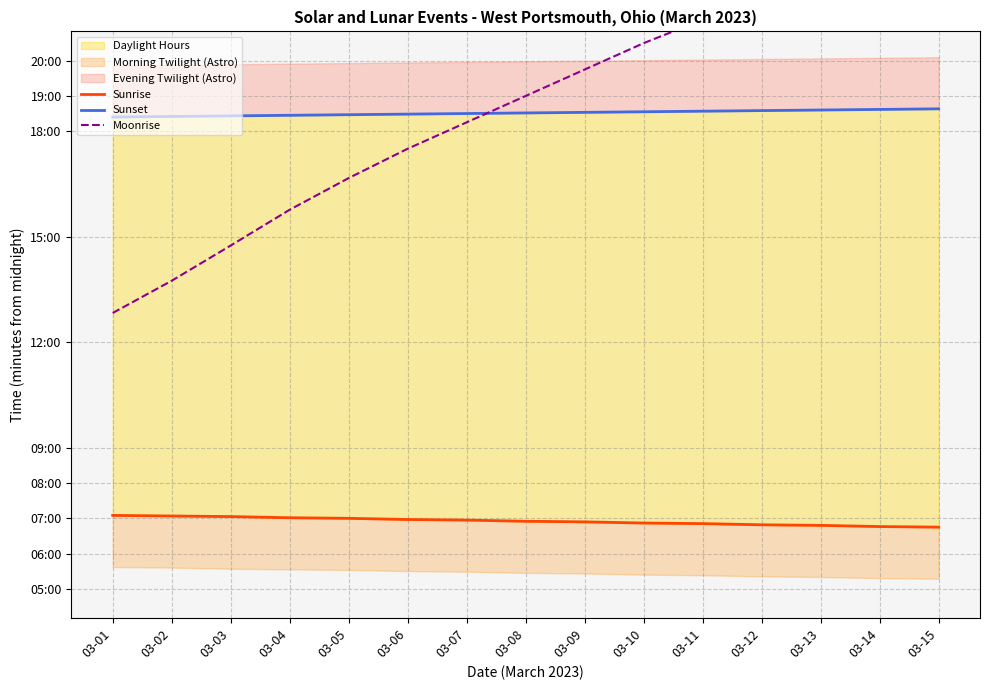

What is the average value of the Moonrise series?

1125